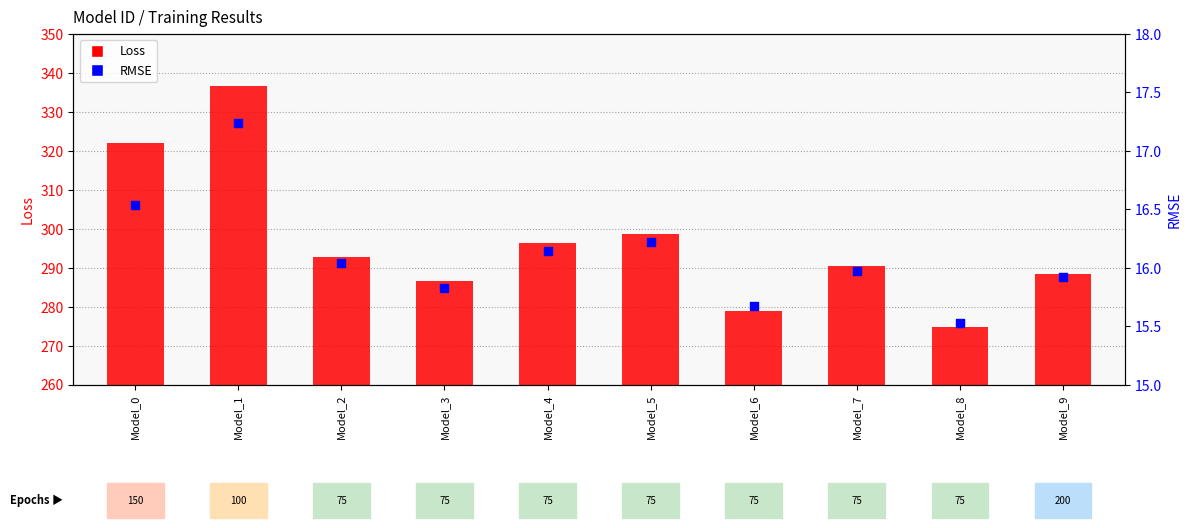

What are all the series names shown in the legend?

Loss, RMSE